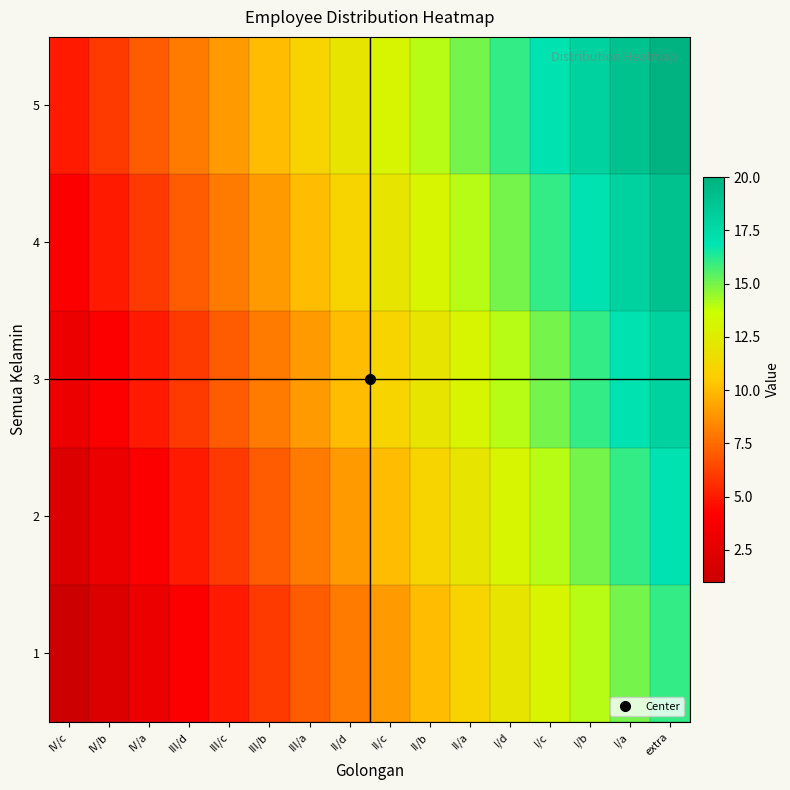

Between III/d and III/c, which is larger?

III/c